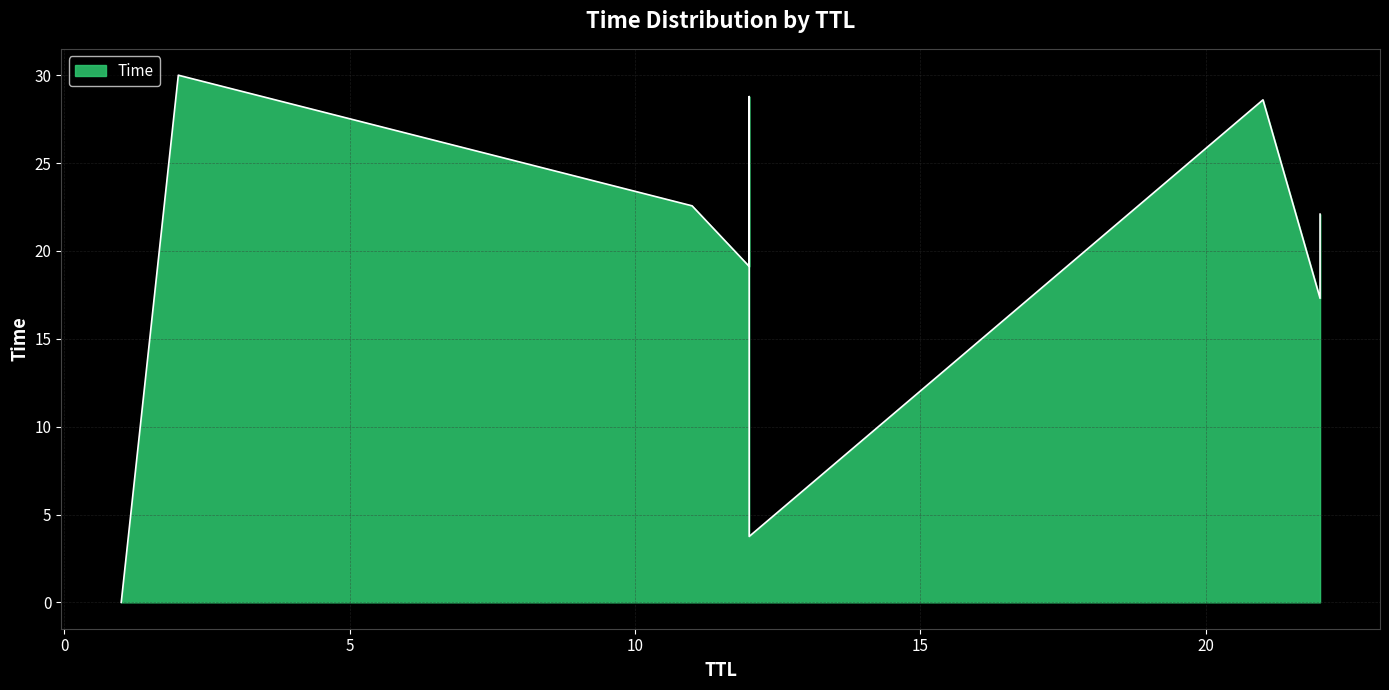

Count the number of values greater than 22.

5